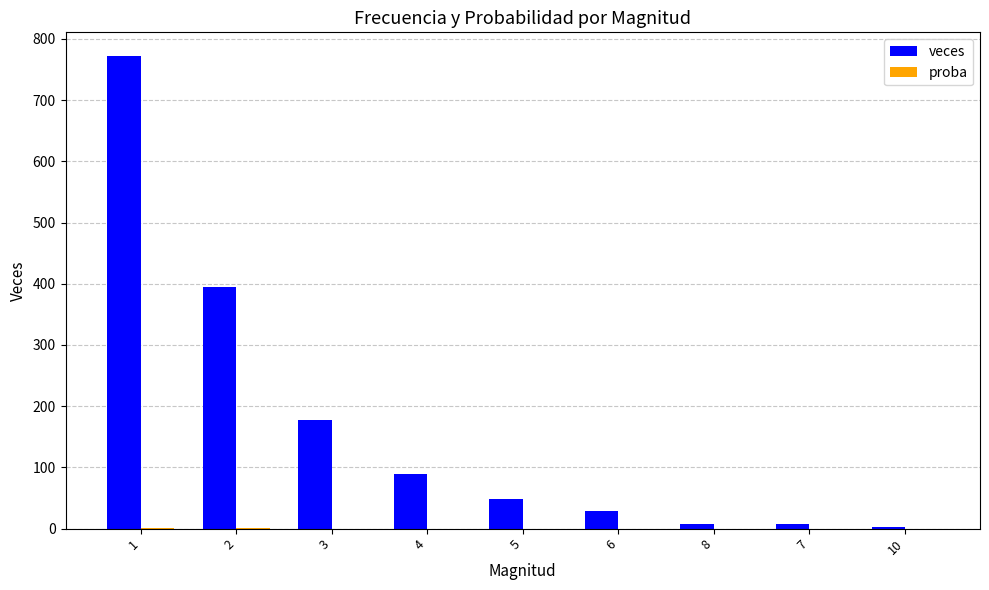

Which series changed the most between 4 and 7?

veces